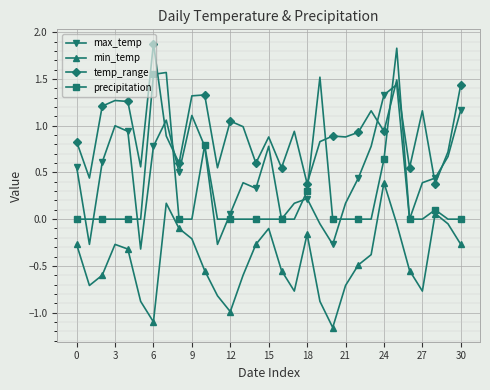

True or false: min_temp has more than 2 points higher than both neighbors.

True